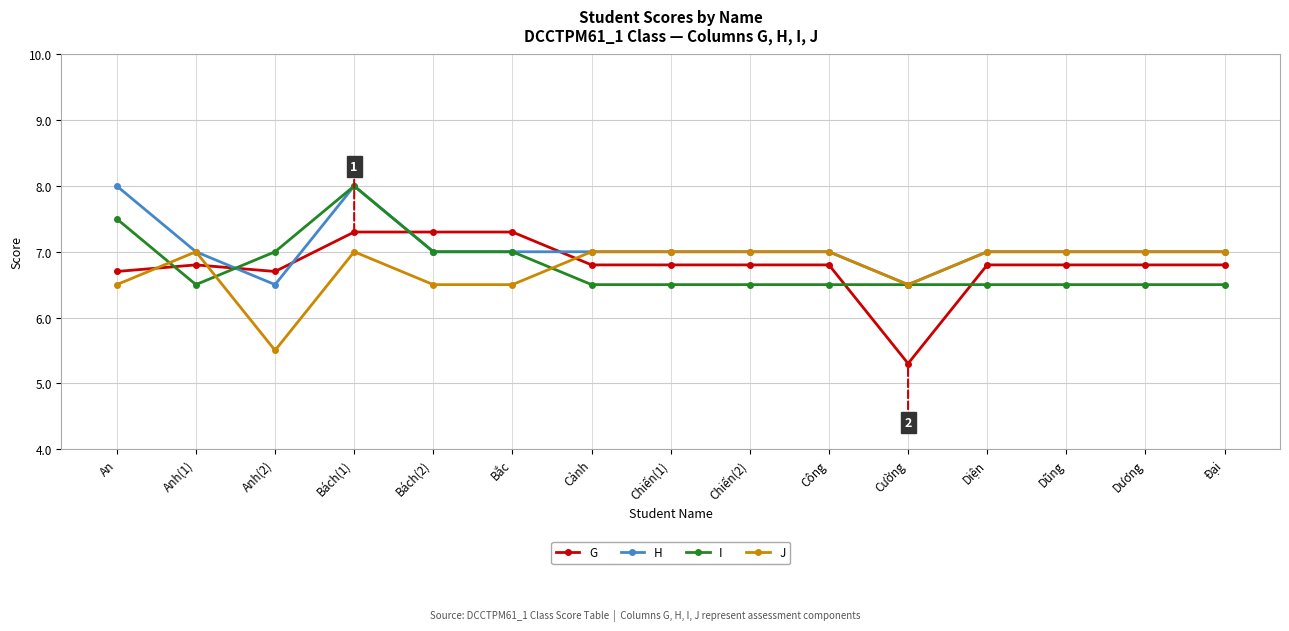

Which series has the largest range (max minus min)?

G